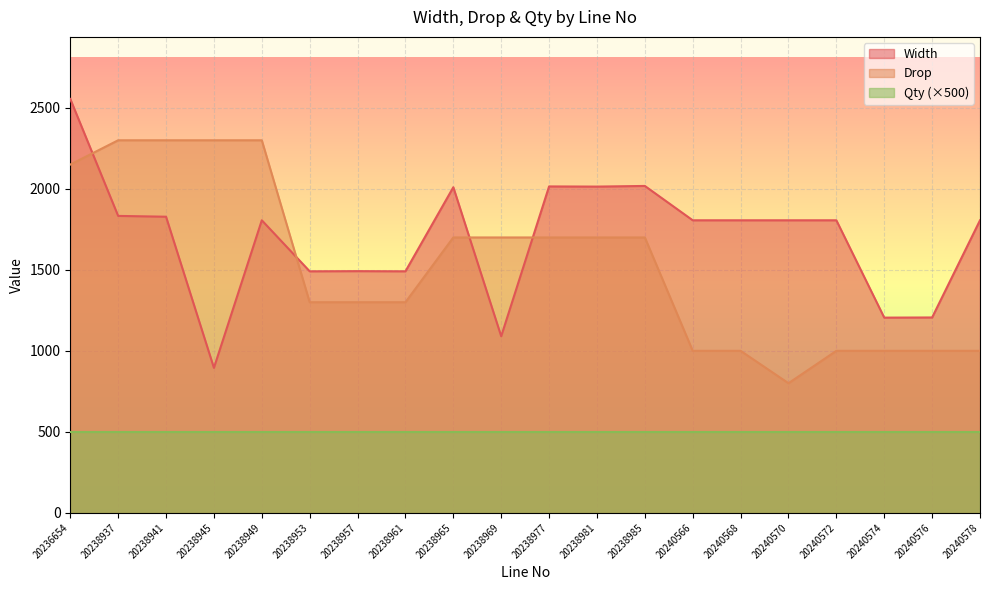

What is the difference between the second highest and second lowest values in the Width series?

928